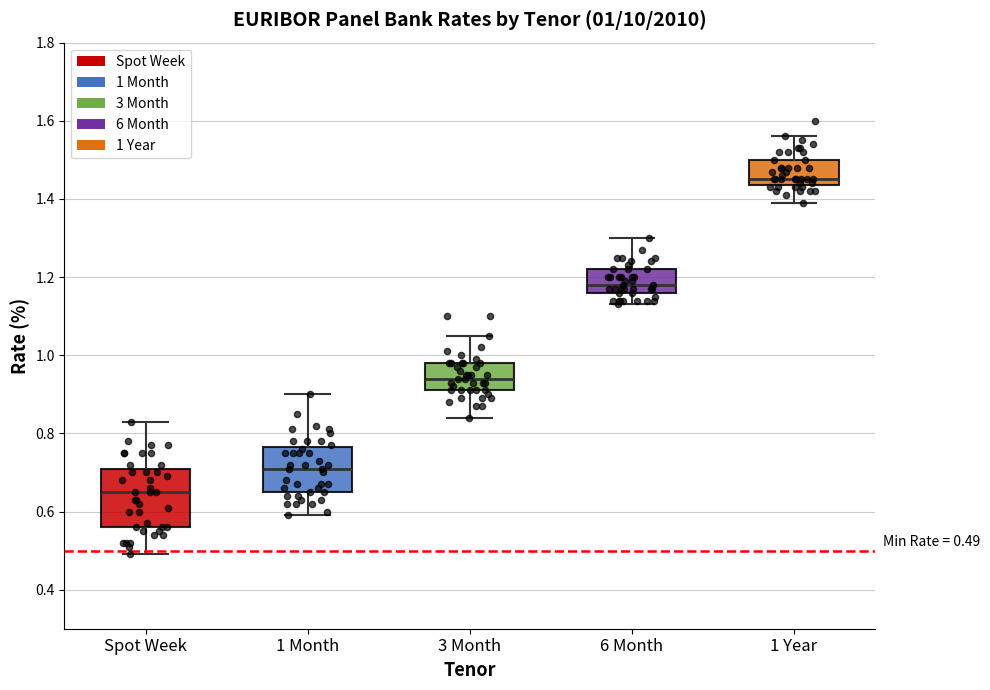

Which box has the highest median line?

1 Year